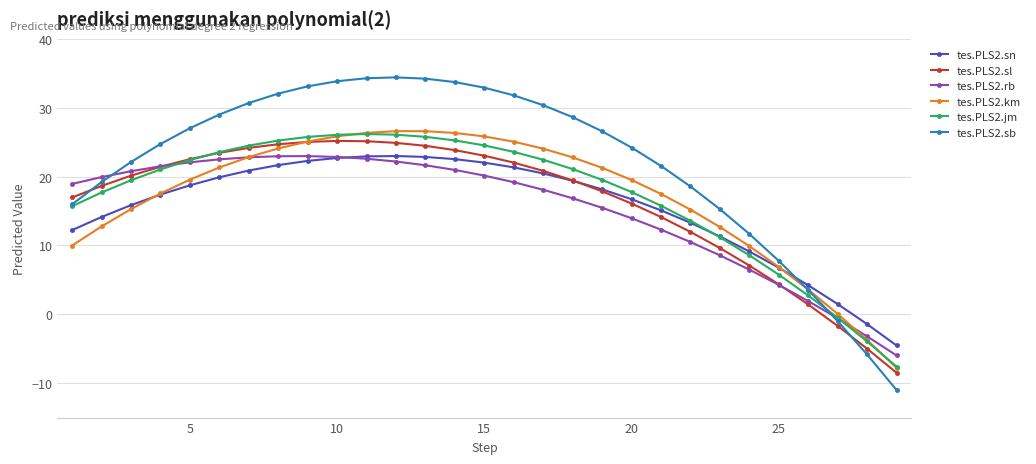

What are all the series names shown in the legend?

tes.PLS2.sn, tes.PLS2.sl, tes.PLS2.rb, tes.PLS2.km, tes.PLS2.jm, tes.PLS2.sb